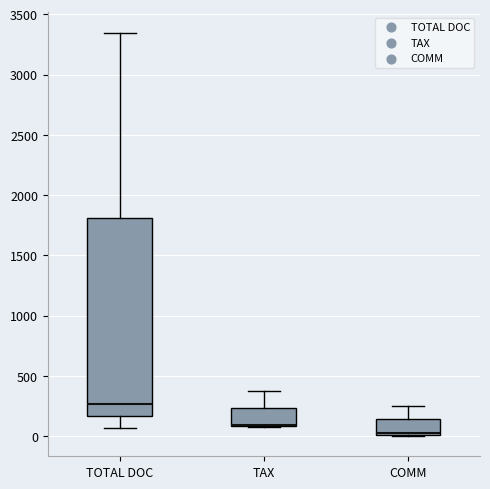

Reading left to right, read every box against the y-axis: the position of its median line, the range the box covers, and the ends of its whiskers. The values are not printed on the chart, so give them approximately, as read against the axis.

TOTAL DOC: median 250, box 150 to 1800, whiskers 50 to 3350
TAX: median 100 (drawn on the box's lower edge), box 100 to 250, whiskers 100 to 400
COMM: median 50 (drawn on the box's lower edge), box 0 to 150, whiskers 0 to 250